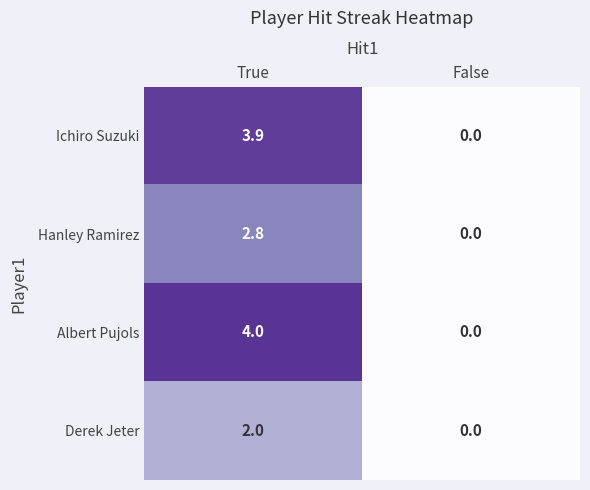

Rank the series by their maximum value, from lowest to highest.

Derek Jeter, Hanley Ramirez, Ichiro Suzuki, Albert Pujols